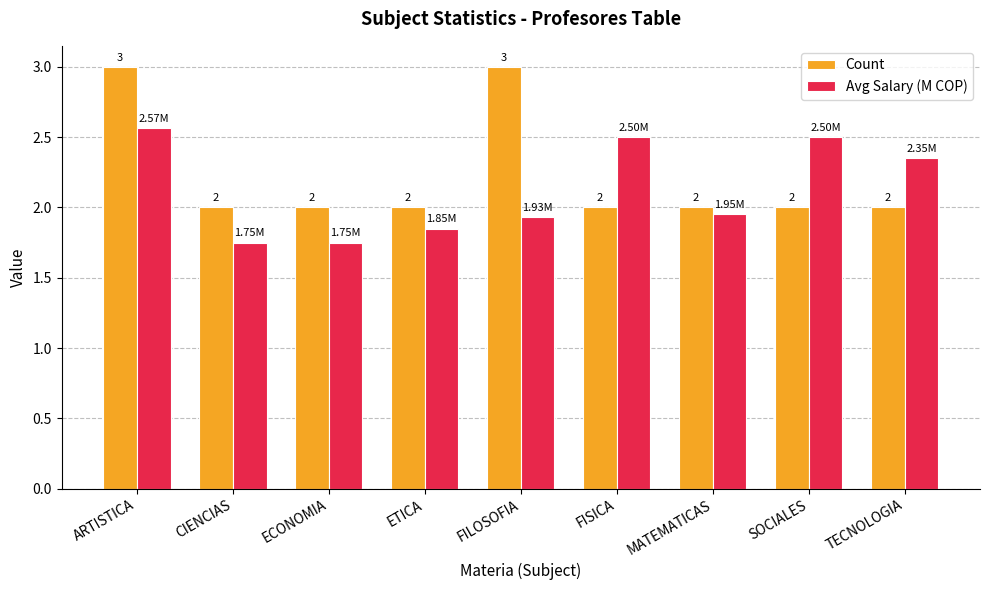

The Count series shows 3.0 at ARTISTICA. True or false?

True